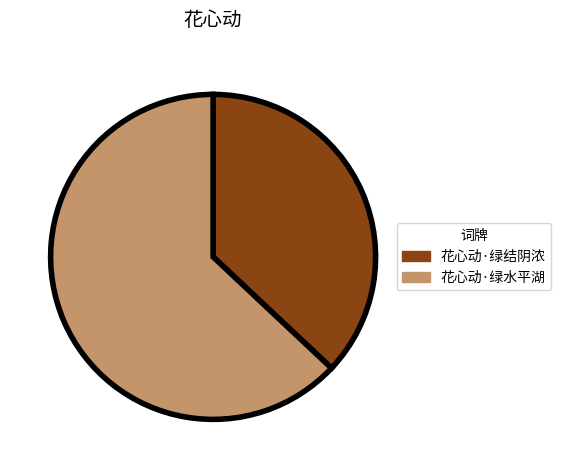

Rank the categories by value from lowest to highest.

花心动·绿结阴浓, 花心动·绿水平湖